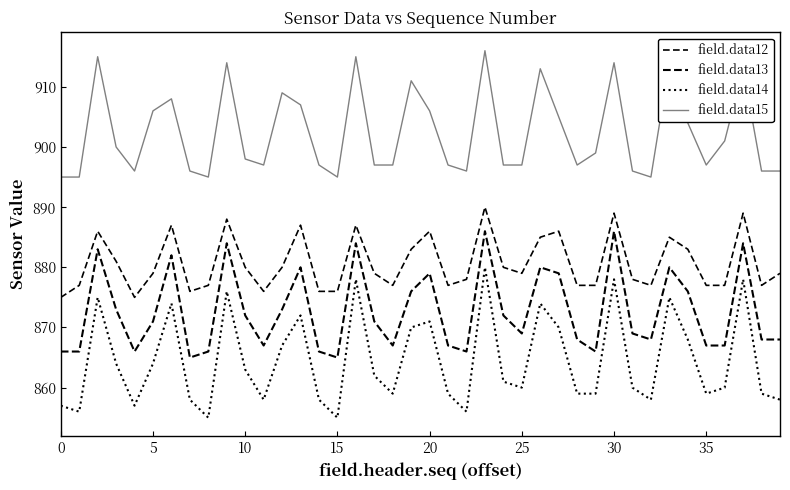

Is this an area chart (filled region under the line)?

No